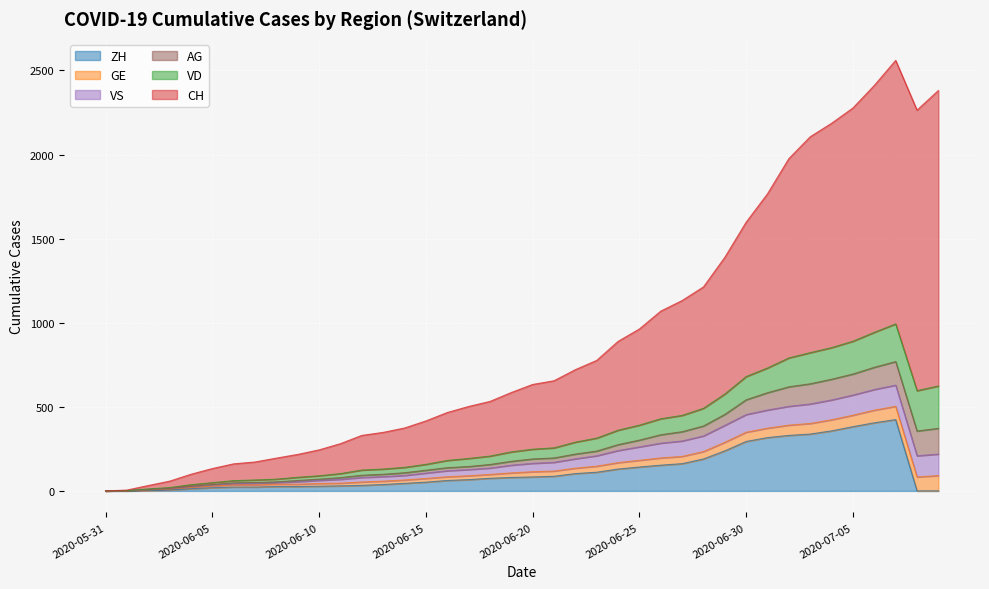

Reading left to right, what are all the values shown in this chart?

CH: 0	3	20	38	62	84	100	107	125	136	154	178	206	218	234	258	285	309	325	353	385	399	431	462	528	572	640	683	722	813	918	1036	1185	1284	1334	1387	1468	1567	1668	1757
ZH: 0	0	2	5	13	19	23	23	26	26	28	30	33	38	45	52	62	67	75	80	83	87	103	111	130	142	153	162	190	238	294	317	330	338	357	382	405	424	0	0
VD: 0	0	4	6	9	11	13	15	16	19	20	24	31	31	32	35	43	48	50	56	58	60	71	77	86	89	95	97	105	121	138	147	172	185	188	195	208	224	240	252
GE: 0	1	4	6	8	10	13	13	14	14	16	16	20	20	20	22	22	23	23	27	31	31	32	36	38	40	43	43	44	51	55	56	61	63	66	68	75	79	83	91
VS: 0	1	2	2	4	6	7	9	9	15	19	23	27	27	27	32	36	37	38	46	50	52	56	62	72	80	88	92	93	101	105	108	112	116	118	120	123	126	126	128
AG: 0	0	0	1	3	3	5	5	5	7	7	10	13	14	16	17	18	18	21	23	26	26	28	28	35	40	50	55	59	65	88	103	116	120	123	125	132	140	147	153